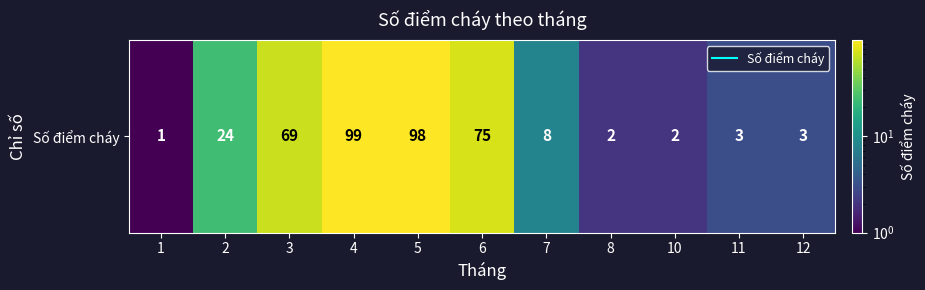

What is the greatest value displayed?

99